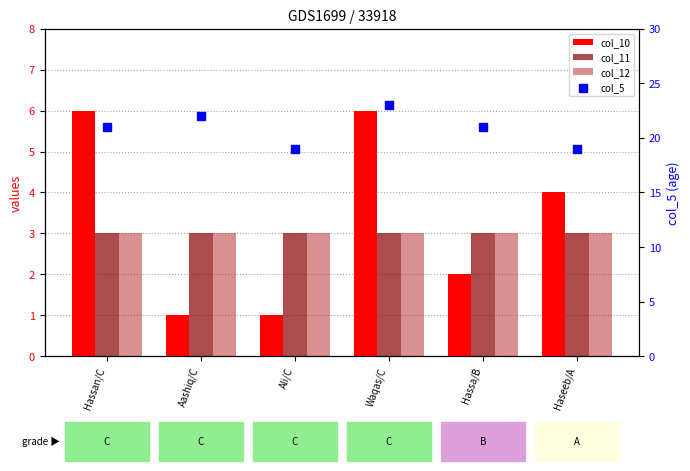

Which series reaches the minimum Y coordinate?

col_10